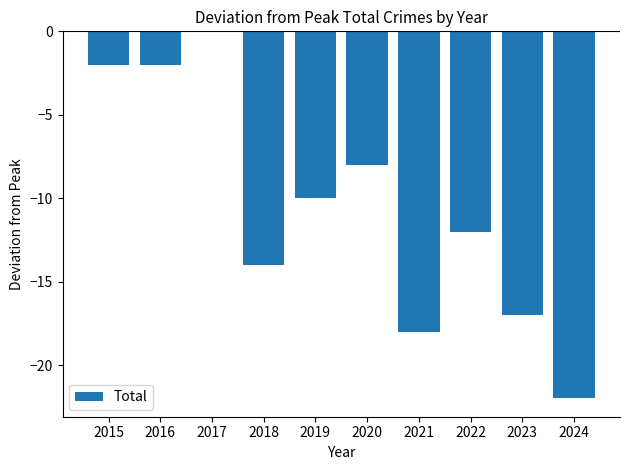

Which has a higher value, 2020 or 2024?

2020